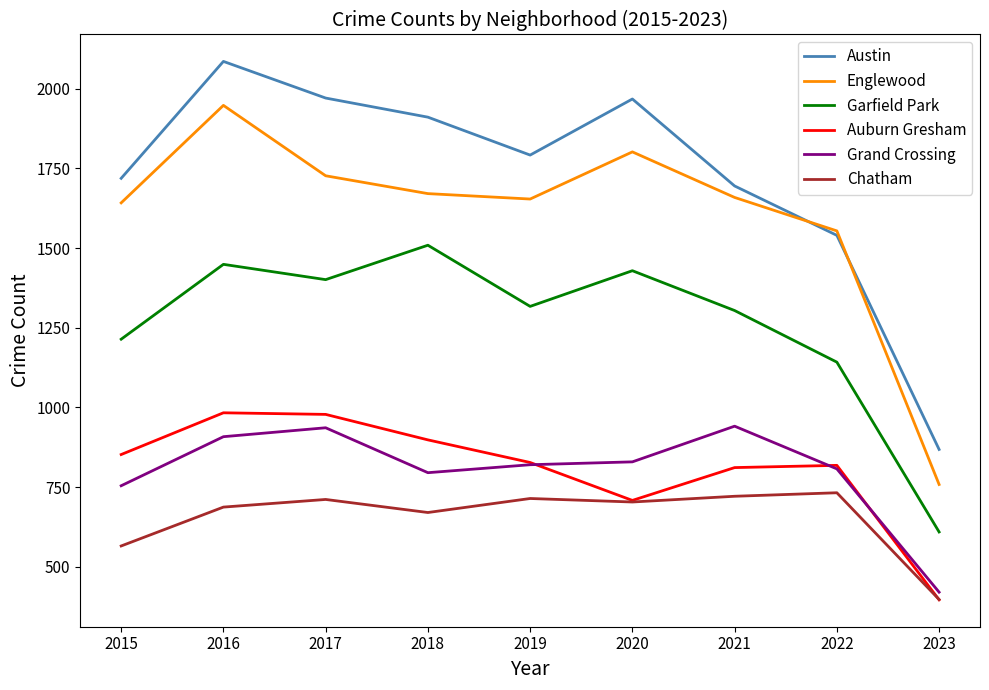

True or false: Auburn Gresham and Austin intersect in this chart.

False